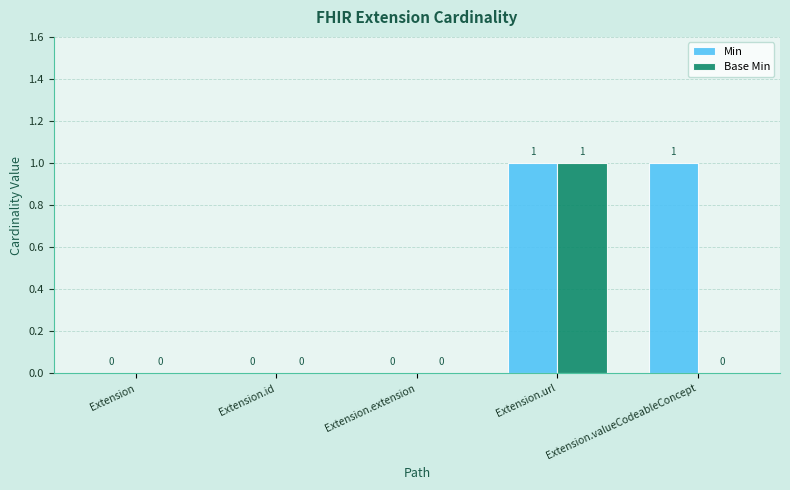

How many groups of bars are there?

5